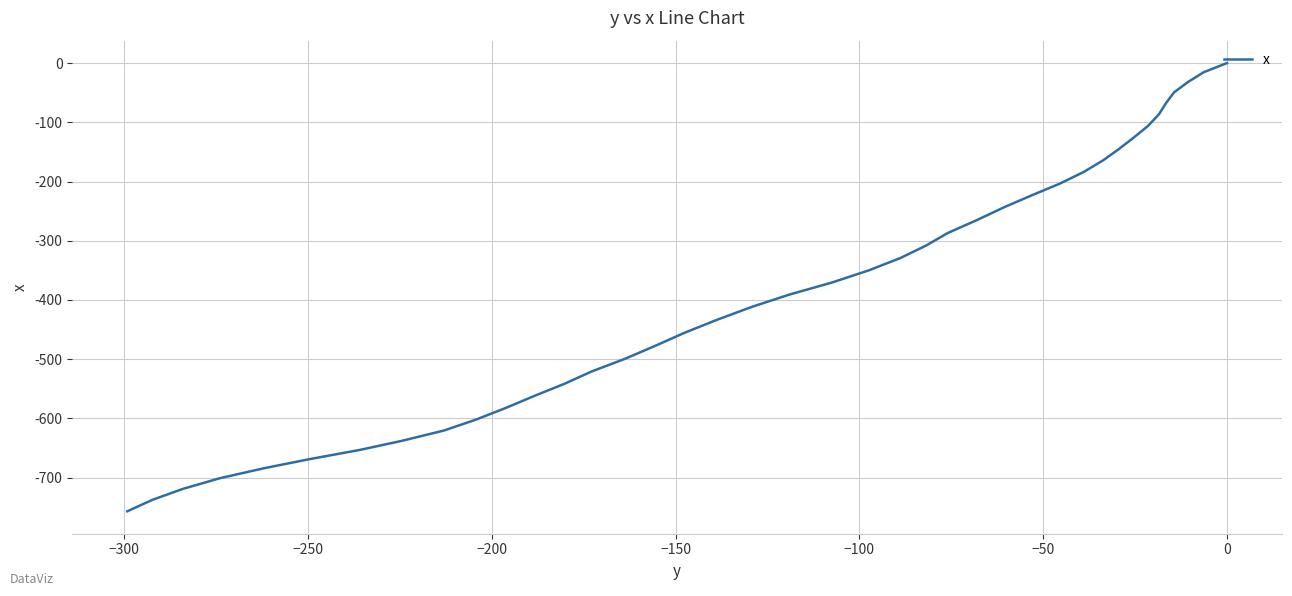

How many categories are shown in the chart?

40